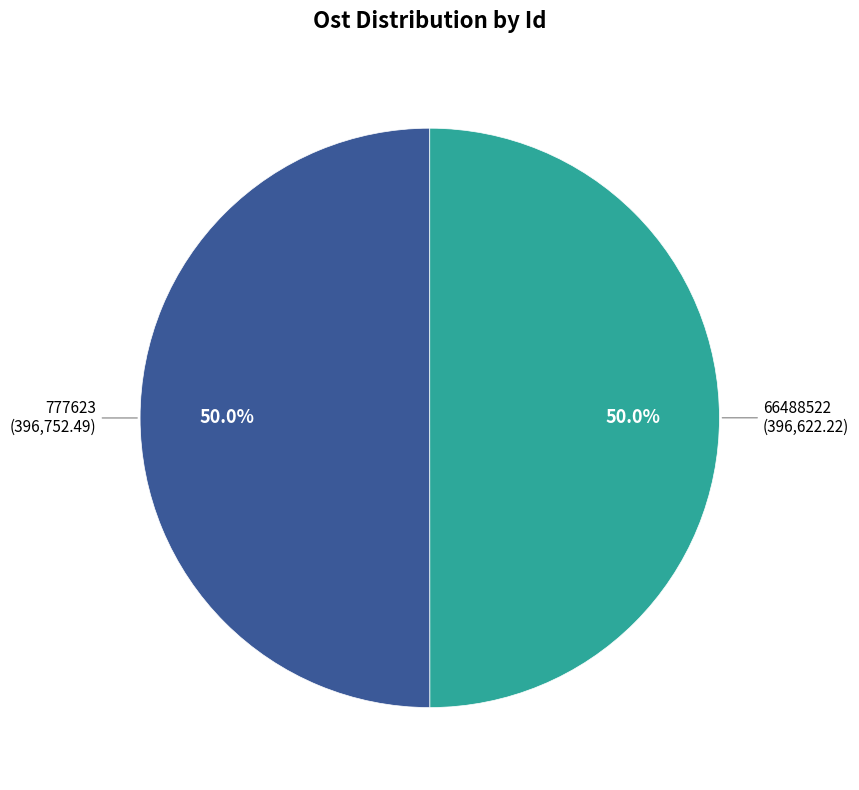

Approximately how many times larger is the value at 777623 compared to 66488522?

1.0